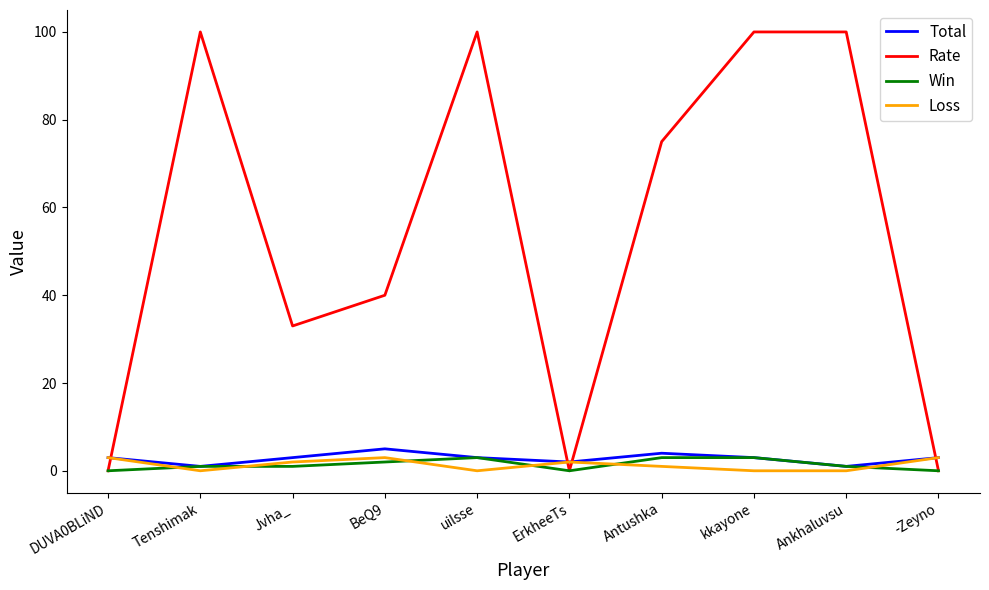

What is the difference between the maximum and minimum values in the Loss series?

3